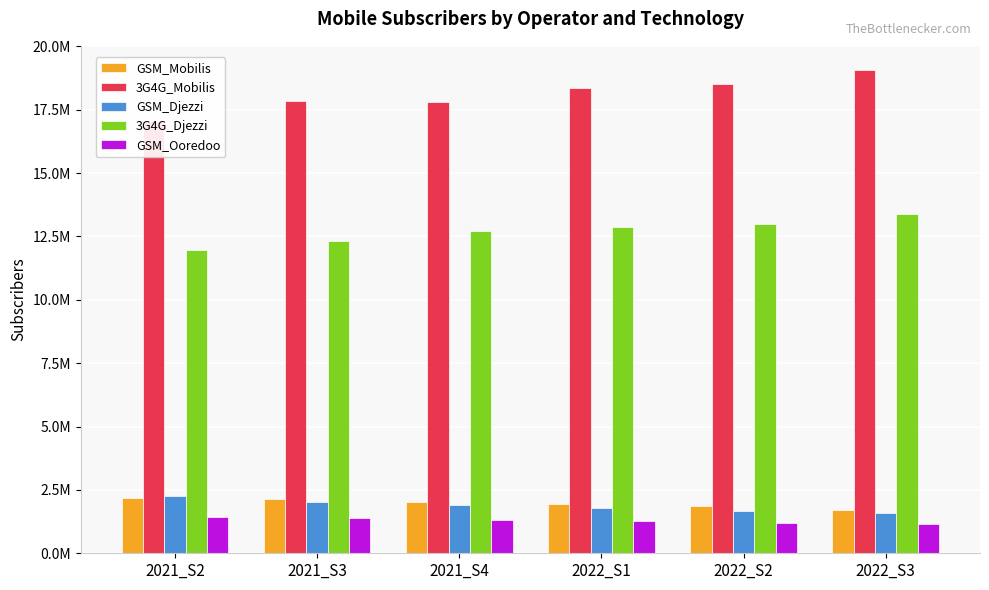

What is the lowest value of the GSM_Ooredoo series?

1155408